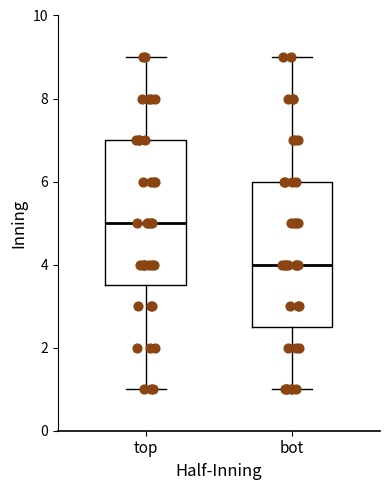

Reading left to right, read every box against the y-axis: the position of its median line, the range the box covers, and the ends of its whiskers. The values are not printed on the chart, so give them approximately, as read against the axis.

top: median 5.0, box 3.6 to 7.0, whiskers 1.0 to 9.0
bot: median 4.0, box 2.6 to 6.0, whiskers 1.0 to 9.0